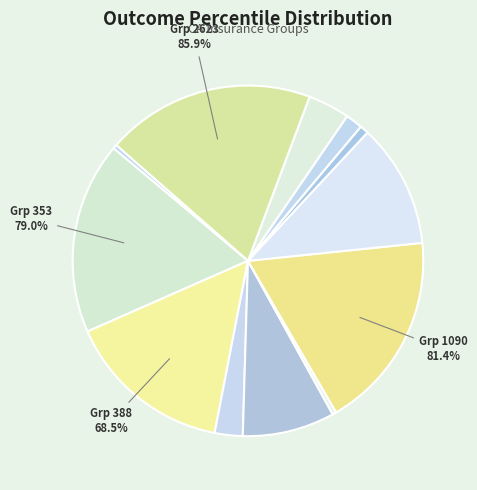

Is 353 the majority of the pie?

No